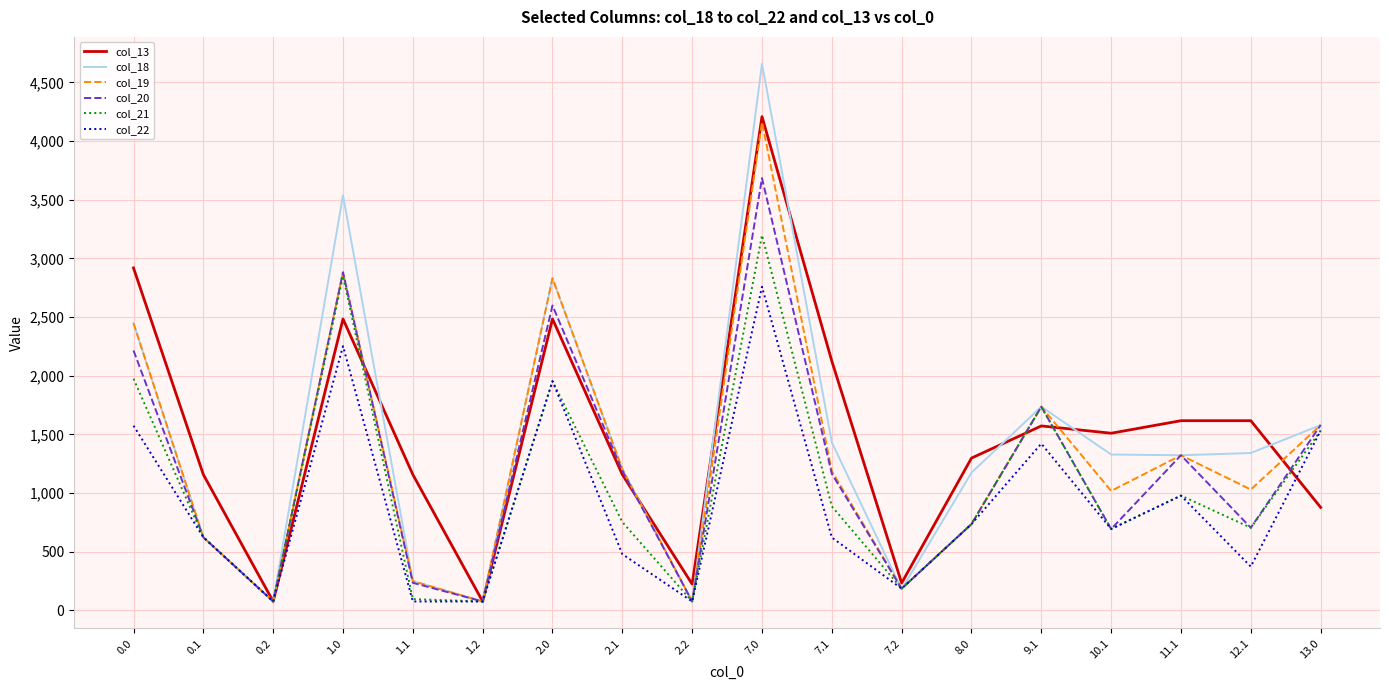

At which category is the sum across all series the highest?

7.0